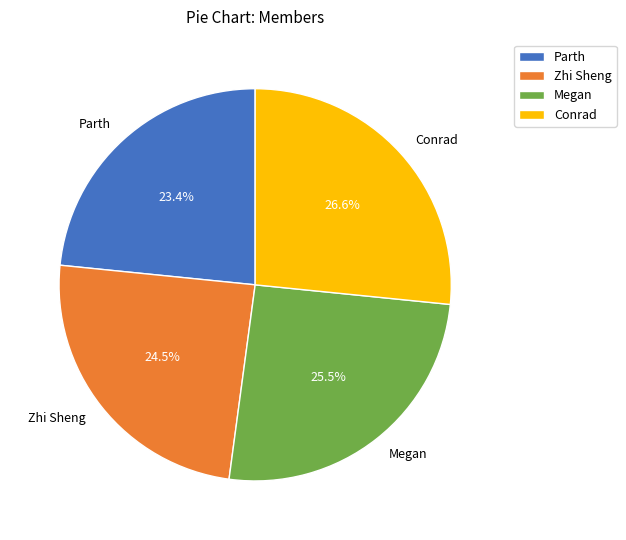

To the nearest percent, what portion does Parth represent?

23%